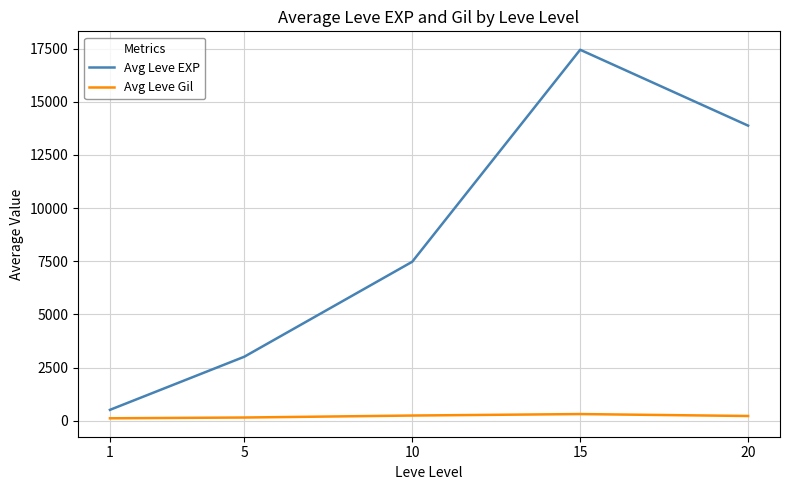

What is the difference between the maximum and minimum values in the Avg Leve EXP series?

16934.8